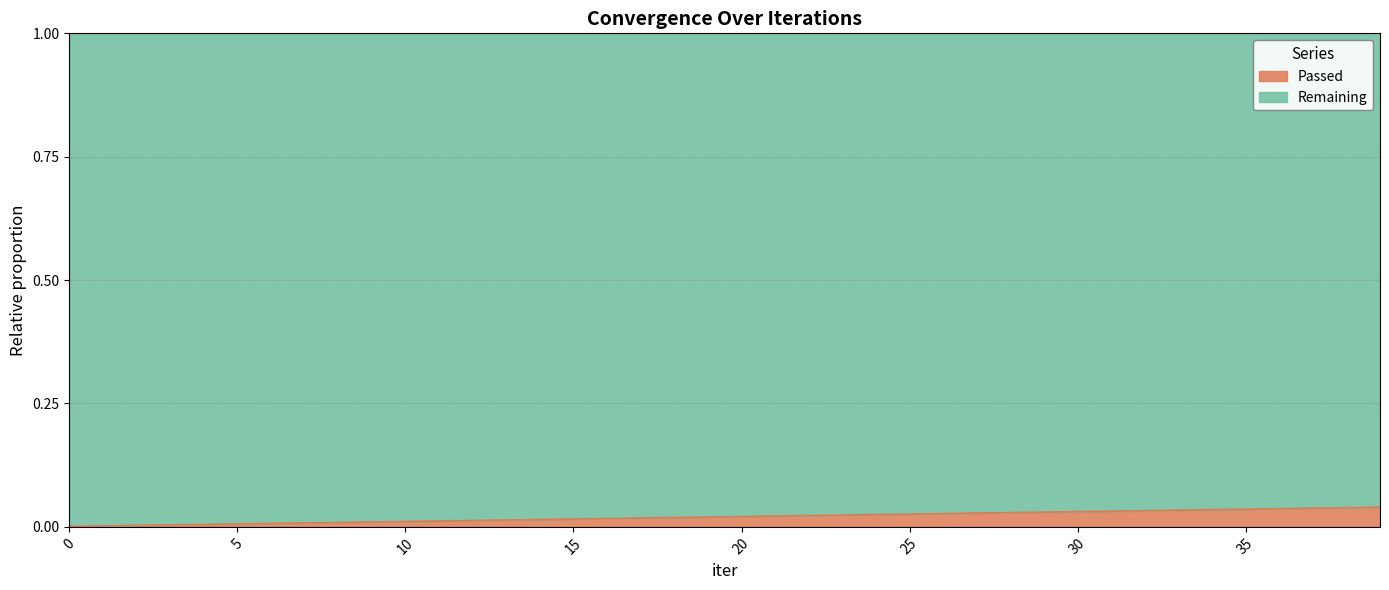

How many lines are shown in the chart?

2